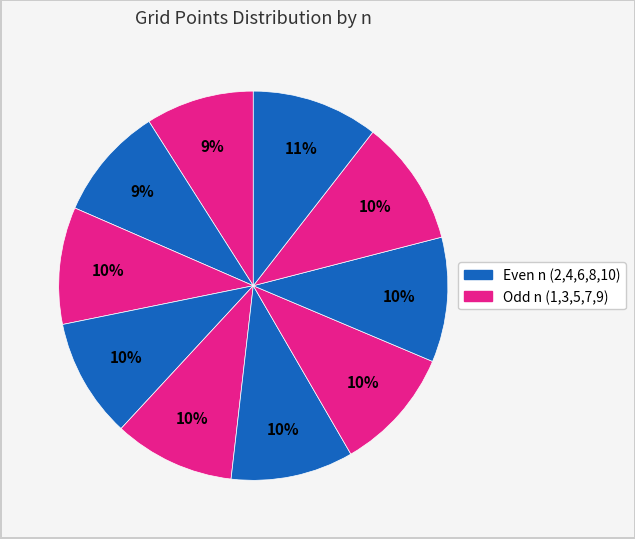

How many segments does this pie chart have?

10